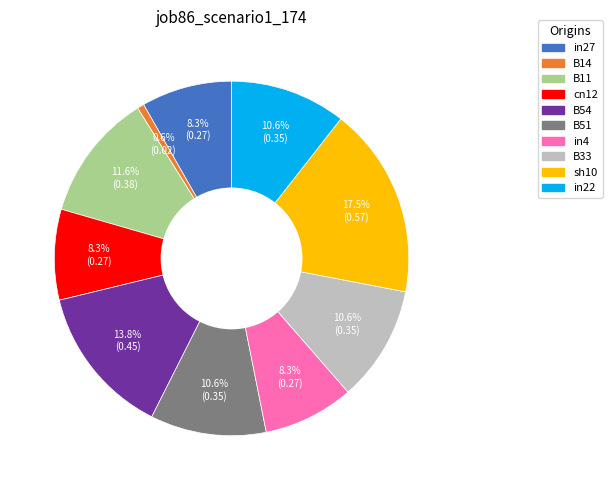

How much of the chart is everything except sh10?

82.5%